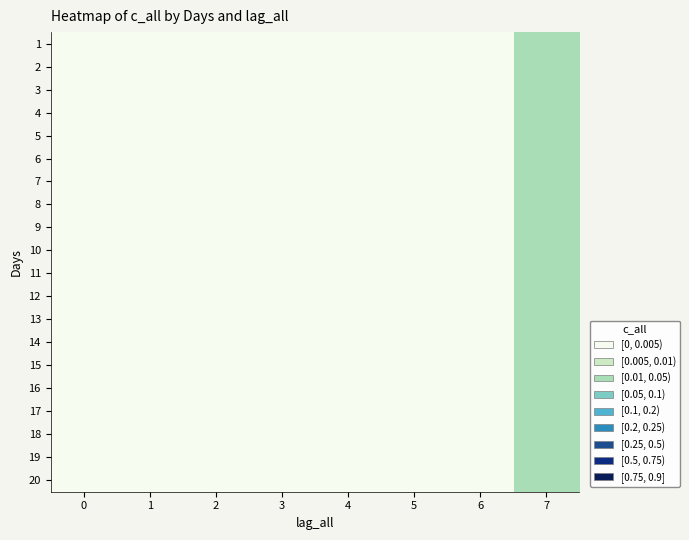

Rank the series at 1 from lowest to highest value.

1, 2, 3, 4, 5, 6, 7, 8, 9, 10, 11, 12, 13, 14, 15, 16, 17, 18, 19, 20